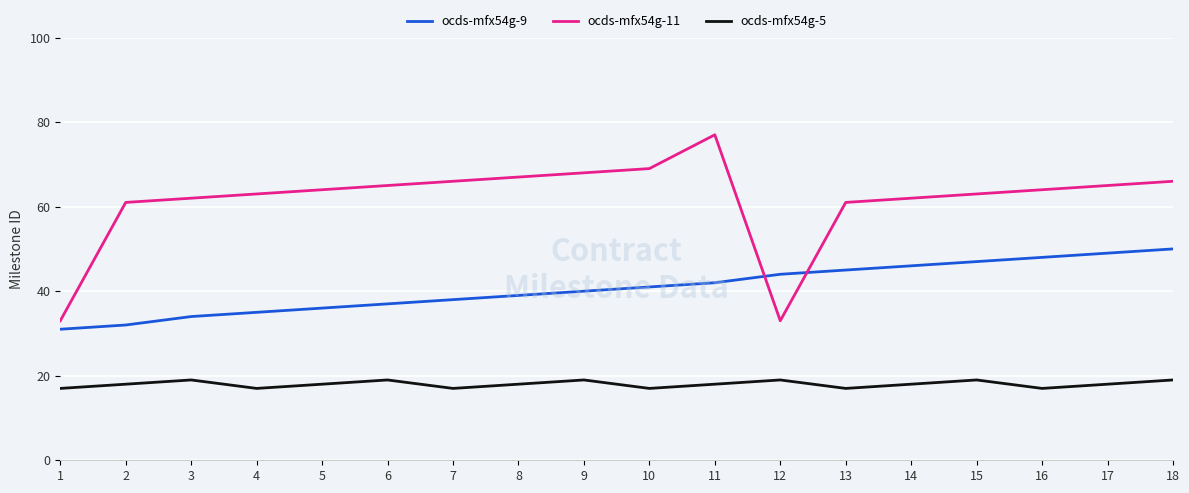

Does the chart have visible grid lines?

Yes